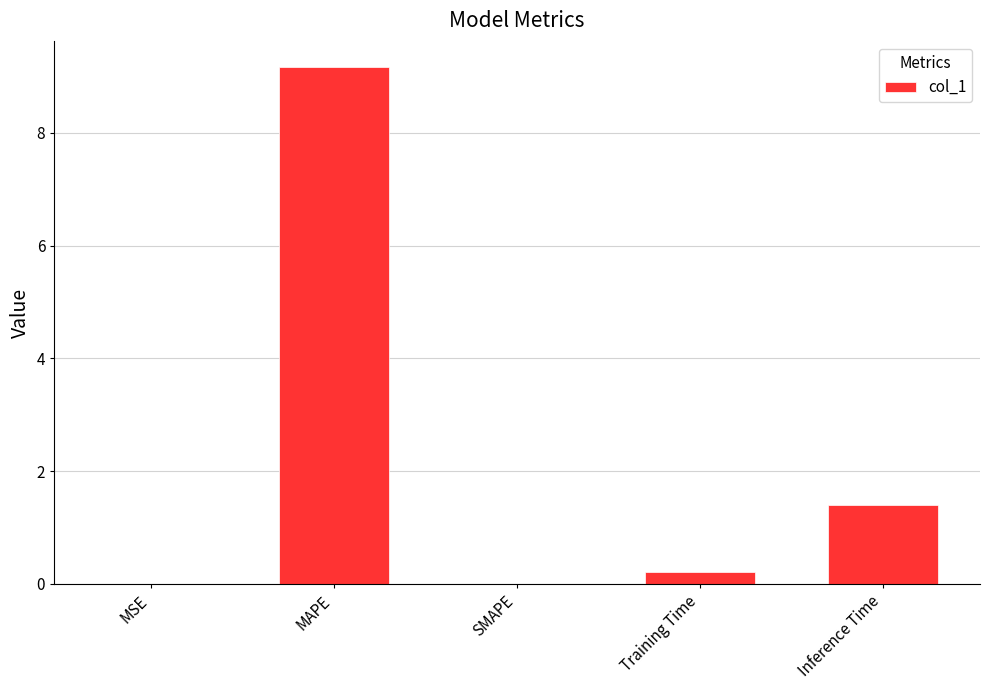

Between SMAPE and Training Time, which is larger?

Training Time